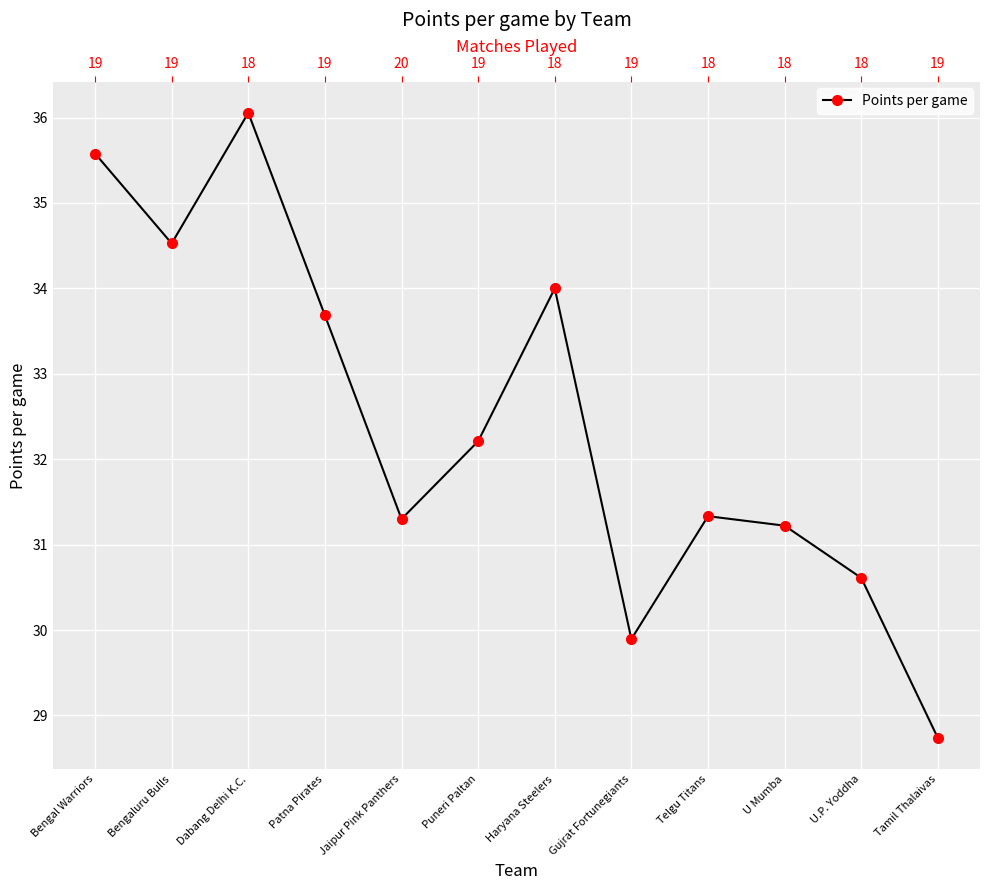

Reading left to right, transcribe all the data shown in this chart.

Bengal Warriors=35.6	Bengaluru Bulls=34.5	Dabang Delhi K.C.=36.1	Patna Pirates=33.7	Jaipur Pink Panthers=31.3	Puneri Paltan=32.2	Haryana Steelers=34.0	Gujrat Fortunegiants=29.9	Telgu Titans=31.3	U Mumba=31.2	U.P. Yoddha=30.6	Tamil Thalaivas=28.7